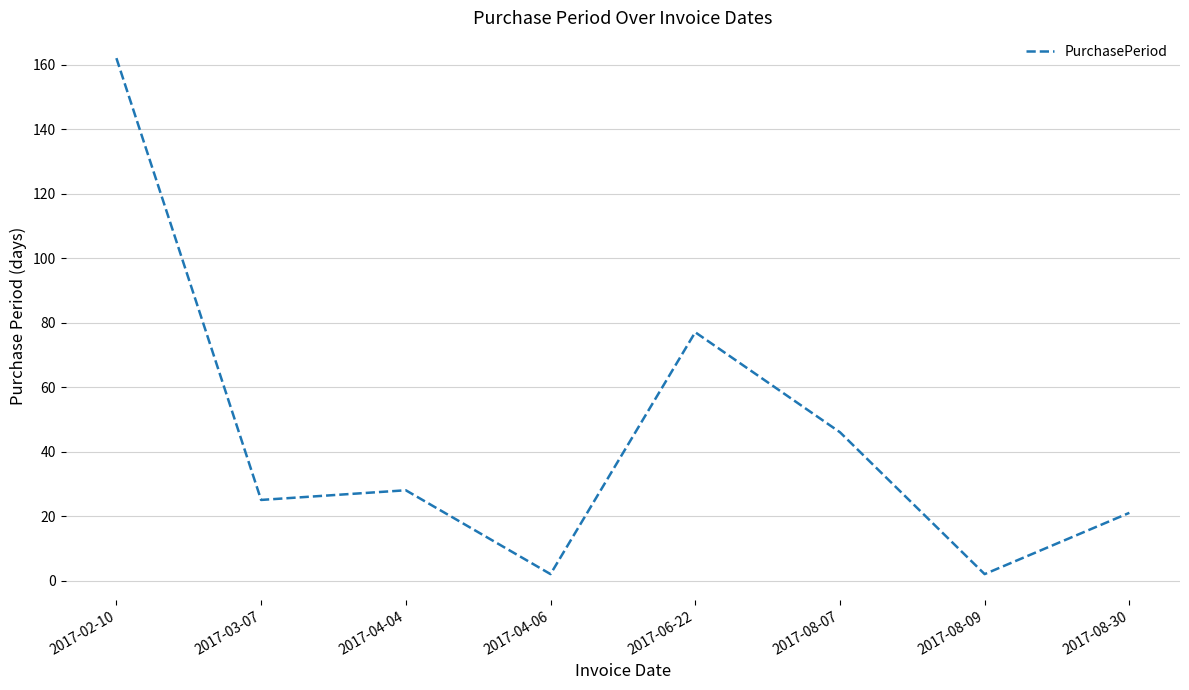

Reading left to right, list all the values displayed in this chart.

162	25	28	2	77	46	2	21